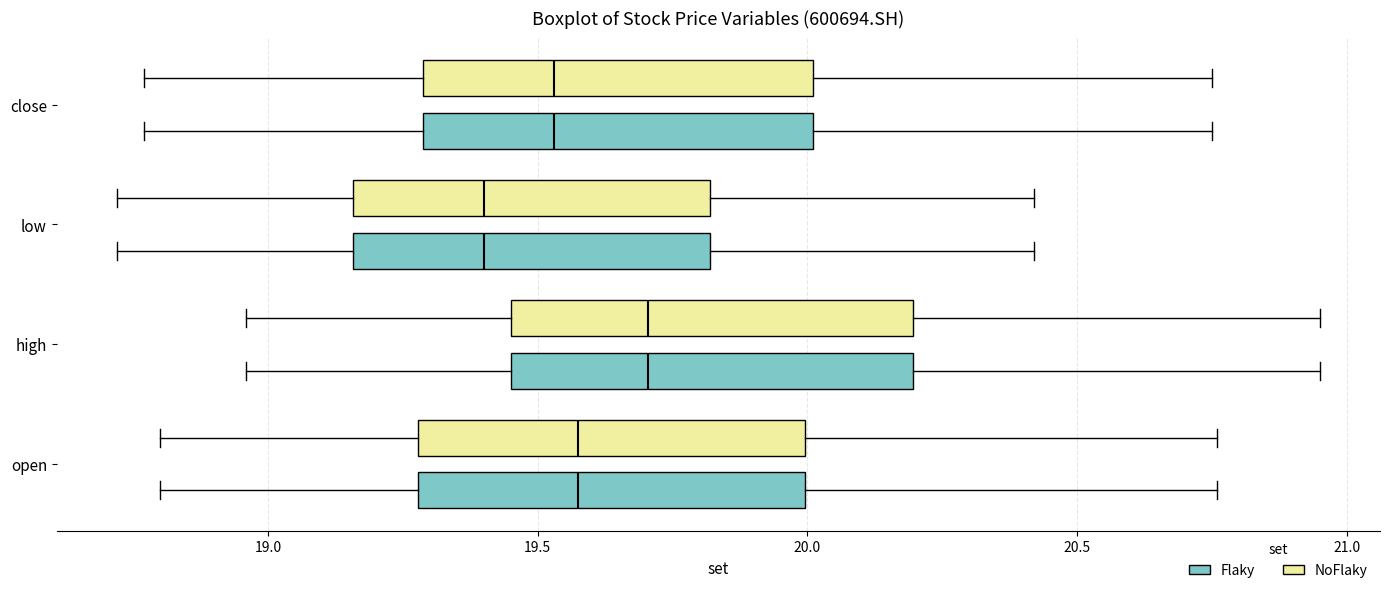

Reading bottom to top, read every box against the x-axis: the position of its median line, the range the box covers, and the ends of its whiskers. The values are not printed on the chart, so give them approximately, as read against the axis.

open (Flaky): median 19.60, box 19.30 to 20.00, whiskers 18.80 to 20.75
open (NoFlaky): median 19.60, box 19.30 to 20.00, whiskers 18.80 to 20.75
high (Flaky): median 19.70, box 19.45 to 20.20, whiskers 18.95 to 20.95
high (NoFlaky): median 19.70, box 19.45 to 20.20, whiskers 18.95 to 20.95
low (Flaky): median 19.40, box 19.15 to 19.80, whiskers 18.70 to 20.40
low (NoFlaky): median 19.40, box 19.15 to 19.80, whiskers 18.70 to 20.40
close (Flaky): median 19.55, box 19.30 to 20.00, whiskers 18.75 to 20.75
close (NoFlaky): median 19.55, box 19.30 to 20.00, whiskers 18.75 to 20.75